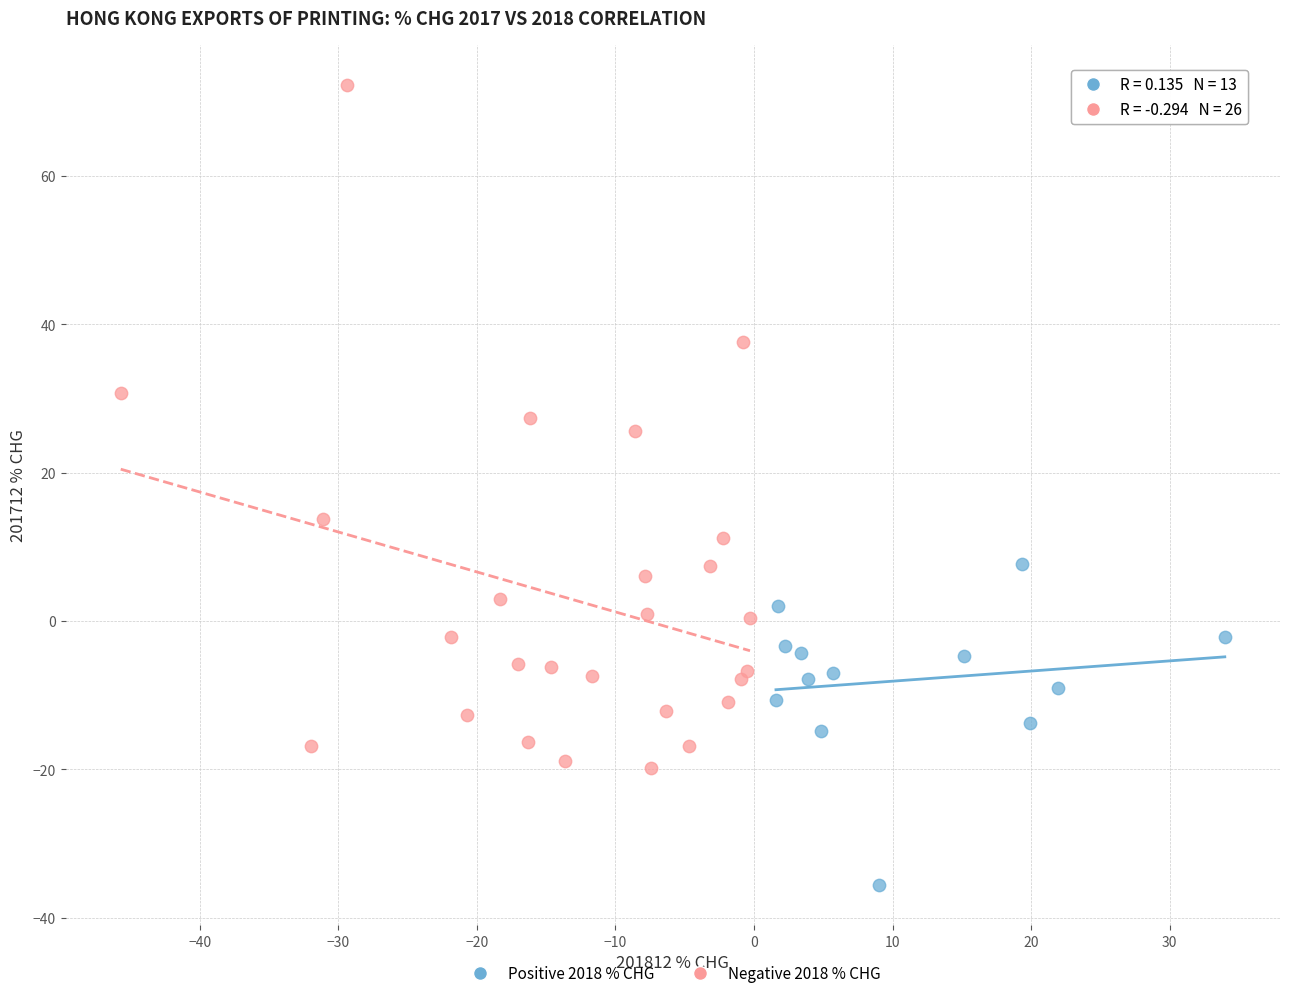

Which series has the largest Y range (max minus min)?

Negative 2018 % CHG